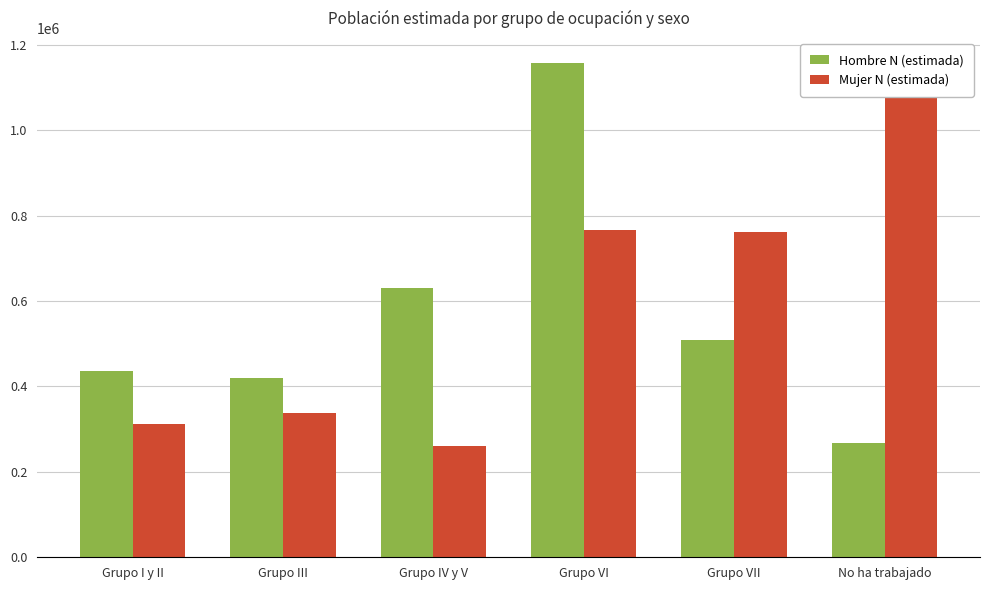

At which category is the sum across all series the highest?

Grupo VI